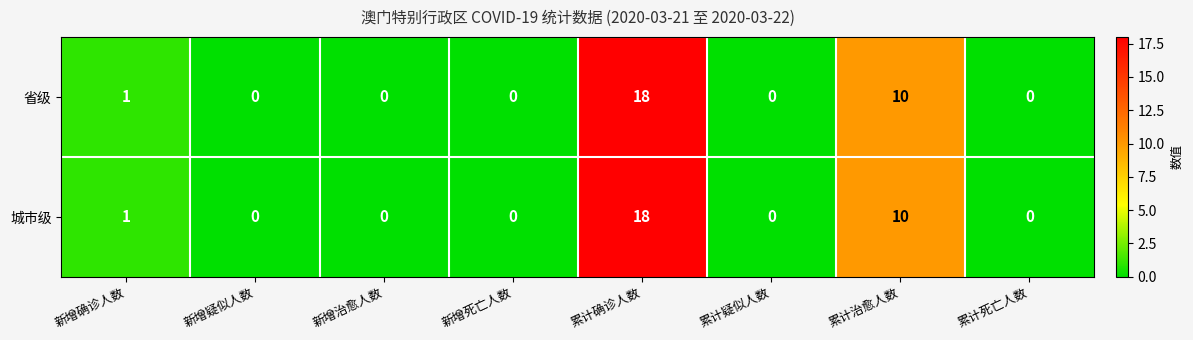

What is the sum of all 城市级 values?

29